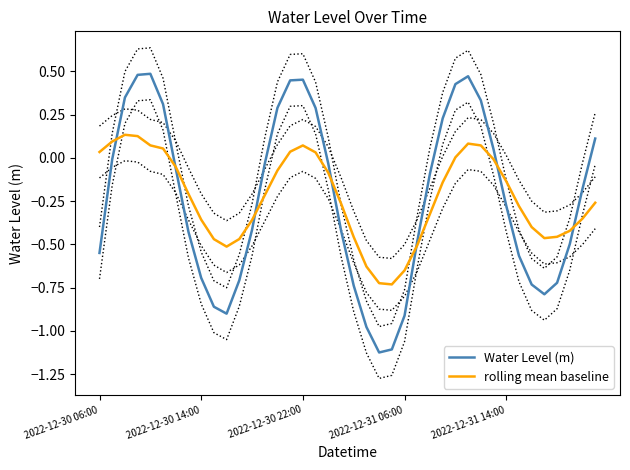

The value of Water Level (m) at 2022-12-30 14:00 is -0.4. True or false?

False